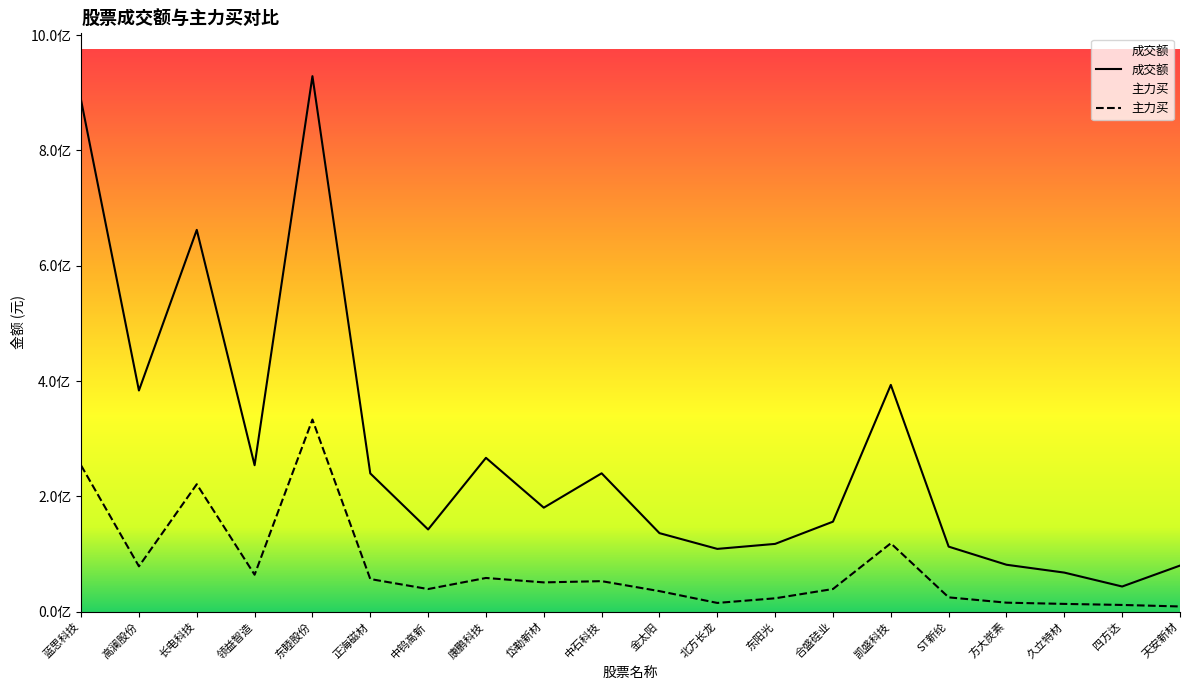

What is the maximum value shown in the chart?

928832668